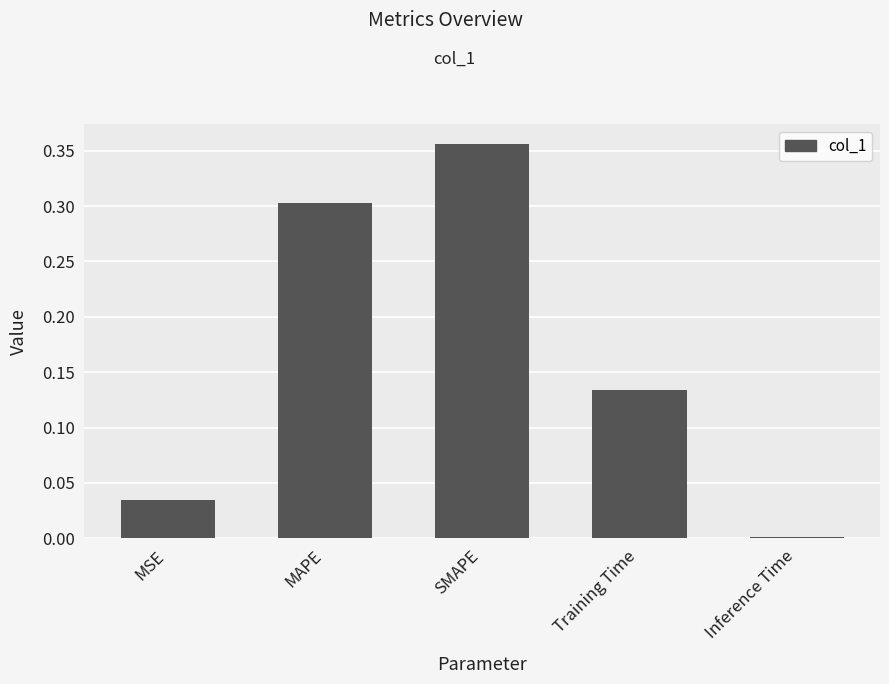

What is the label of the 3rd bar from the left?

SMAPE